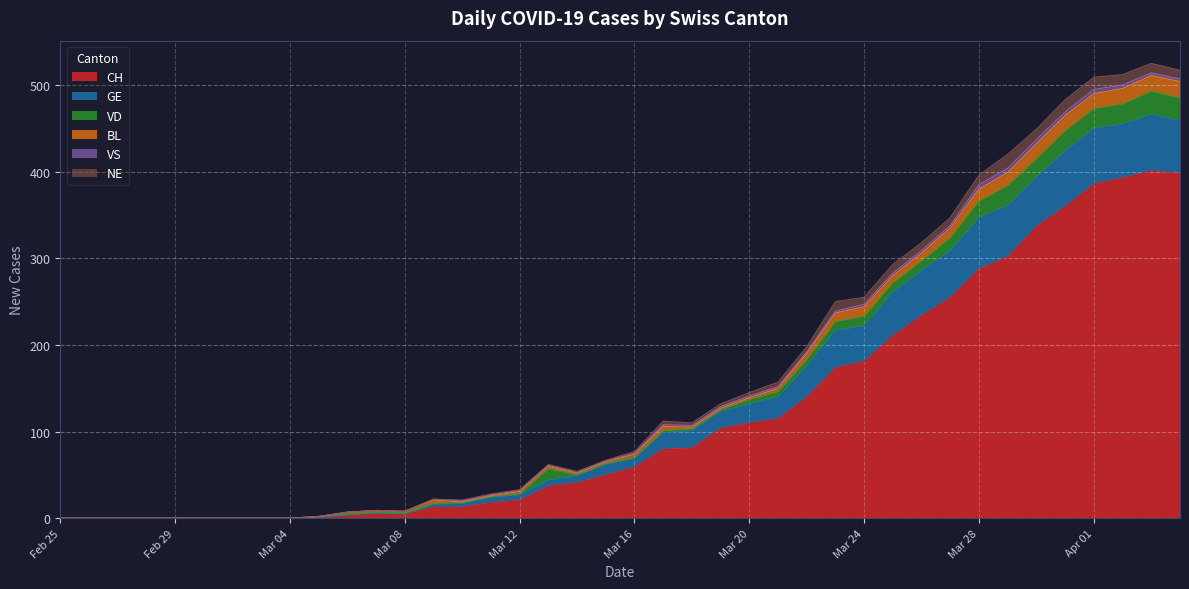

Is it true that BL equals 2 at 2020-03-19?

True